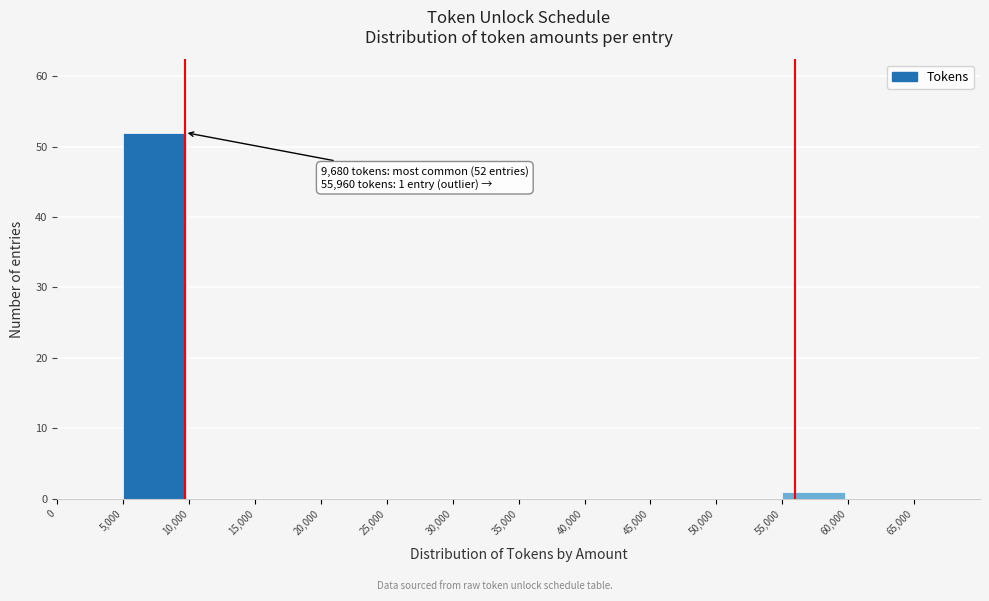

Over which range of the x-axis is the bar tallest?

5000 to 10000